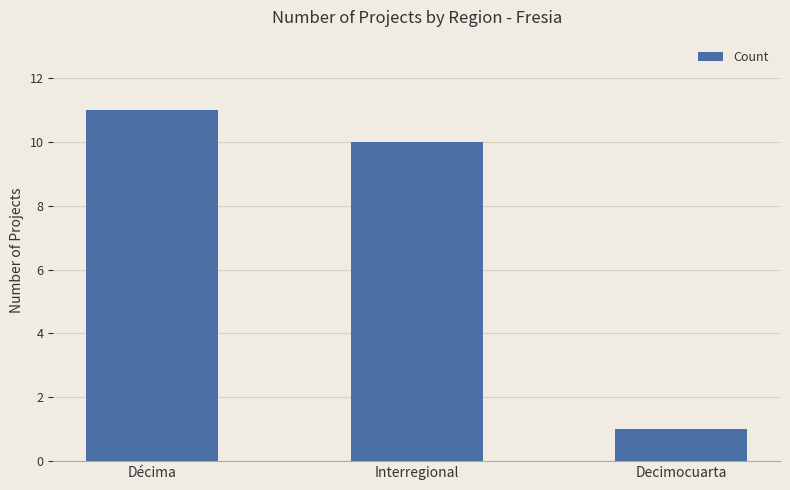

Is it true that the value at Decimocuarta is 0?

False